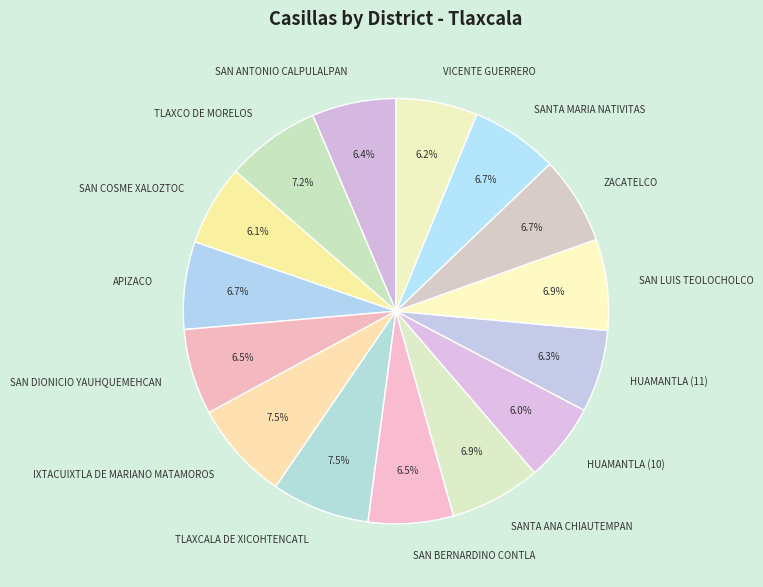

Approximately how many times larger is the value at SAN BERNARDINO CONTLA compared to VICENTE GUERRERO?

1.0